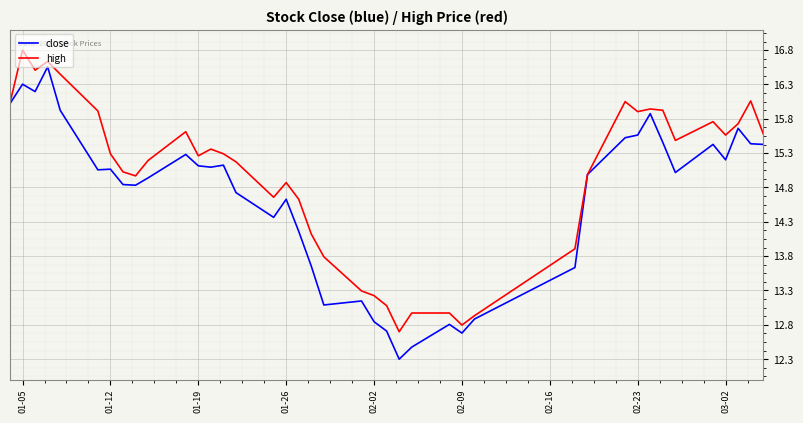

List the series in order of their peak value, lowest first.

close, high